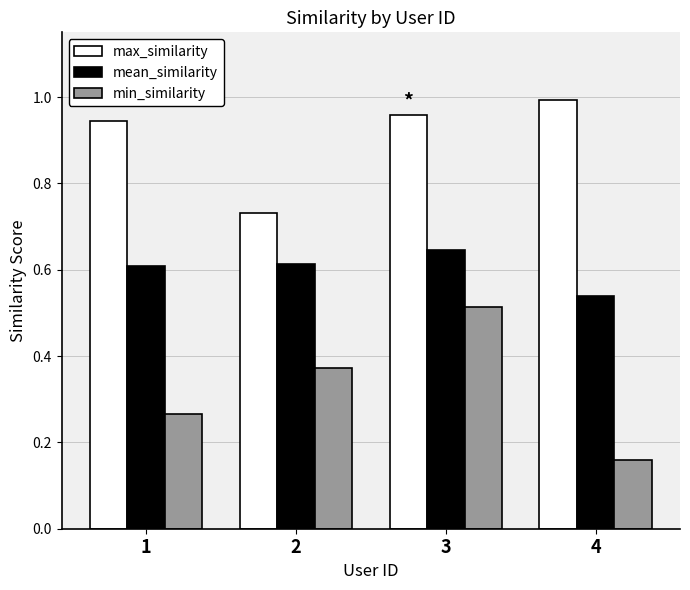

Rank the series at 3 from highest to lowest value.

max_similarity, mean_similarity, min_similarity